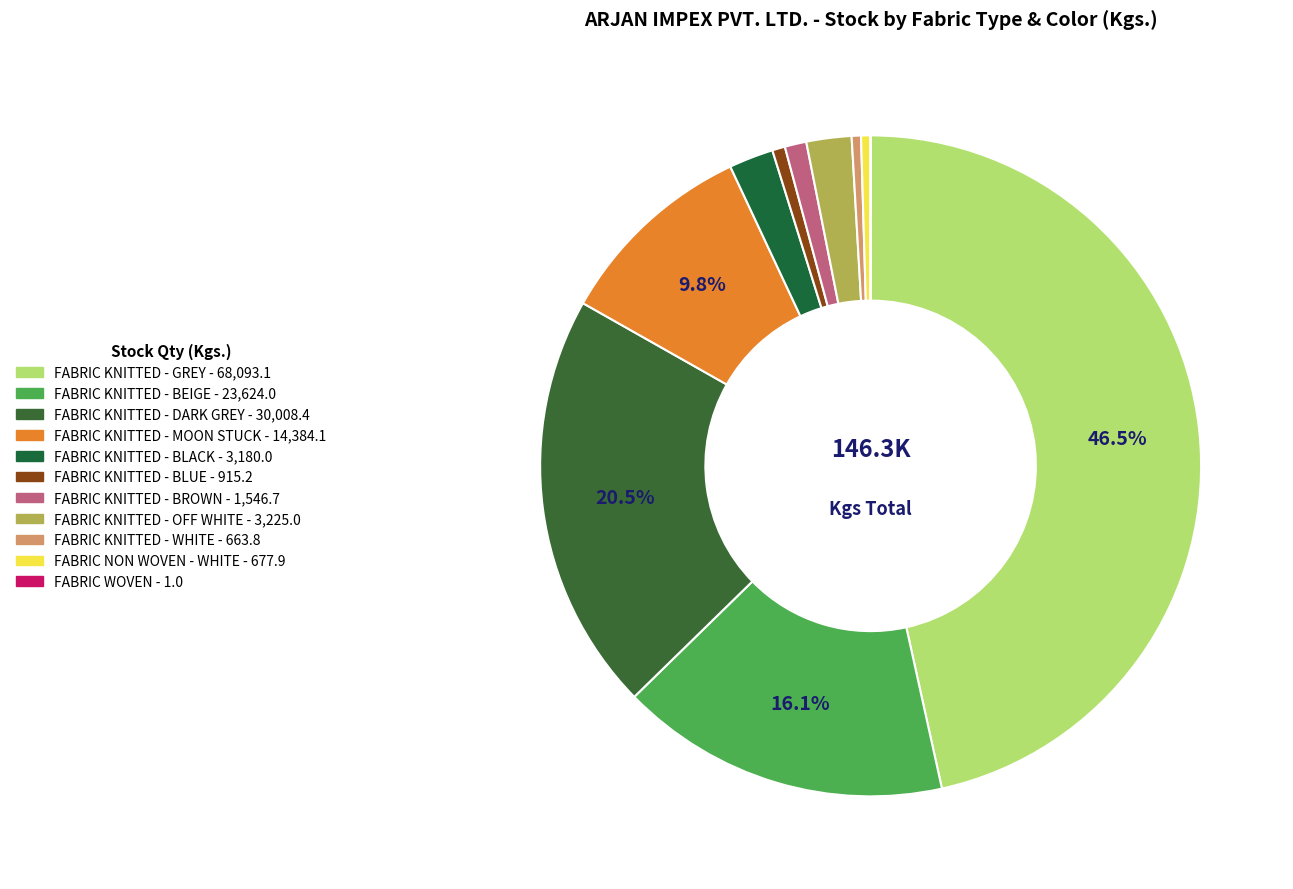

To the nearest percent, what is the combined percentage of FABRIC KNITTED - OFF WHITE and FABRIC KNITTED - BLUE?

3%